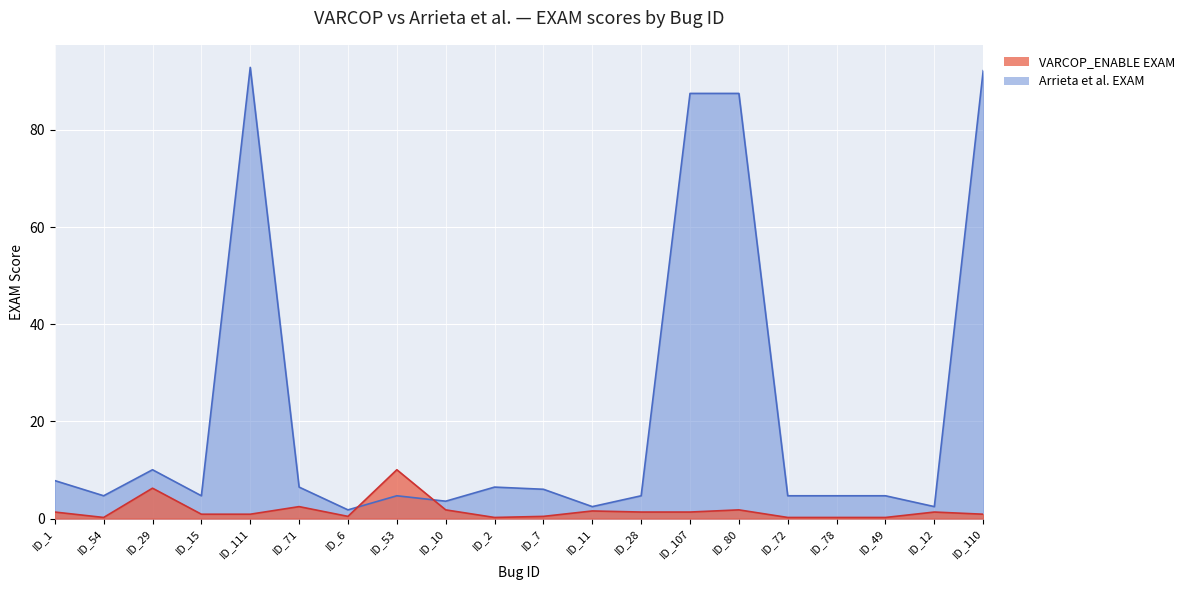

What position from the right is ID_107?

7